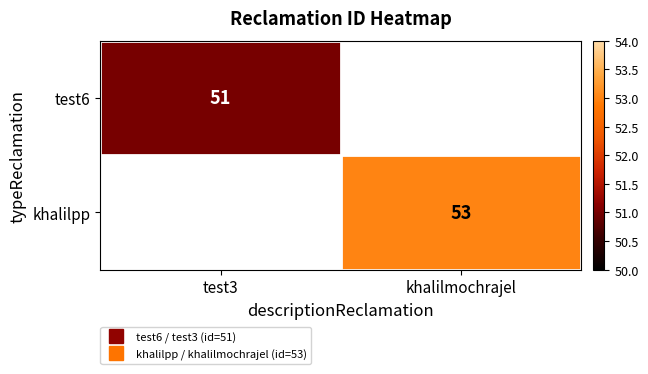

How many distinct data groups are displayed?

2